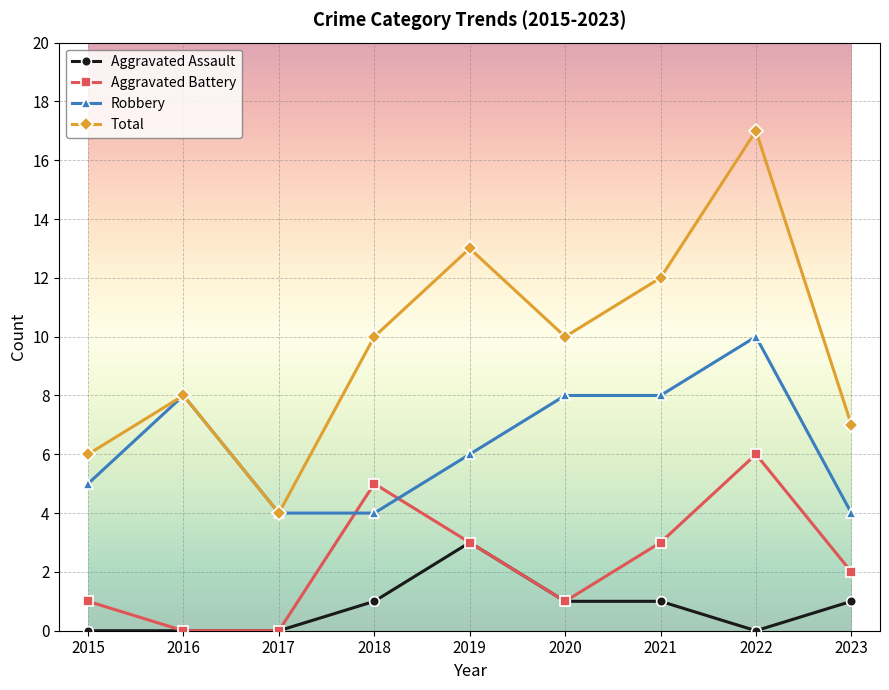

How many distinct data groups are displayed?

4